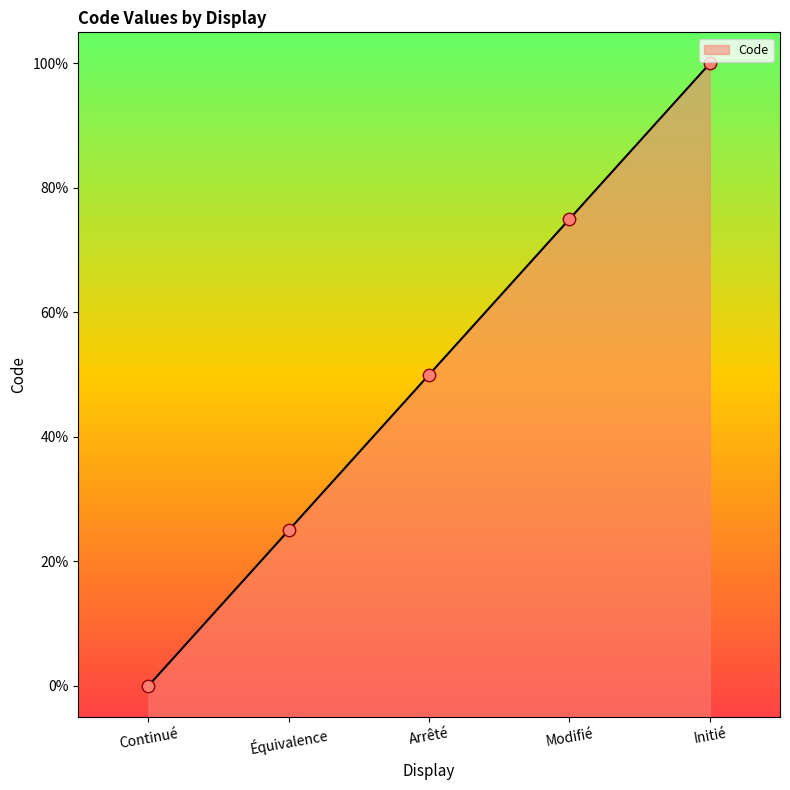

What is the change in value from Continué to Équivalence?

+25